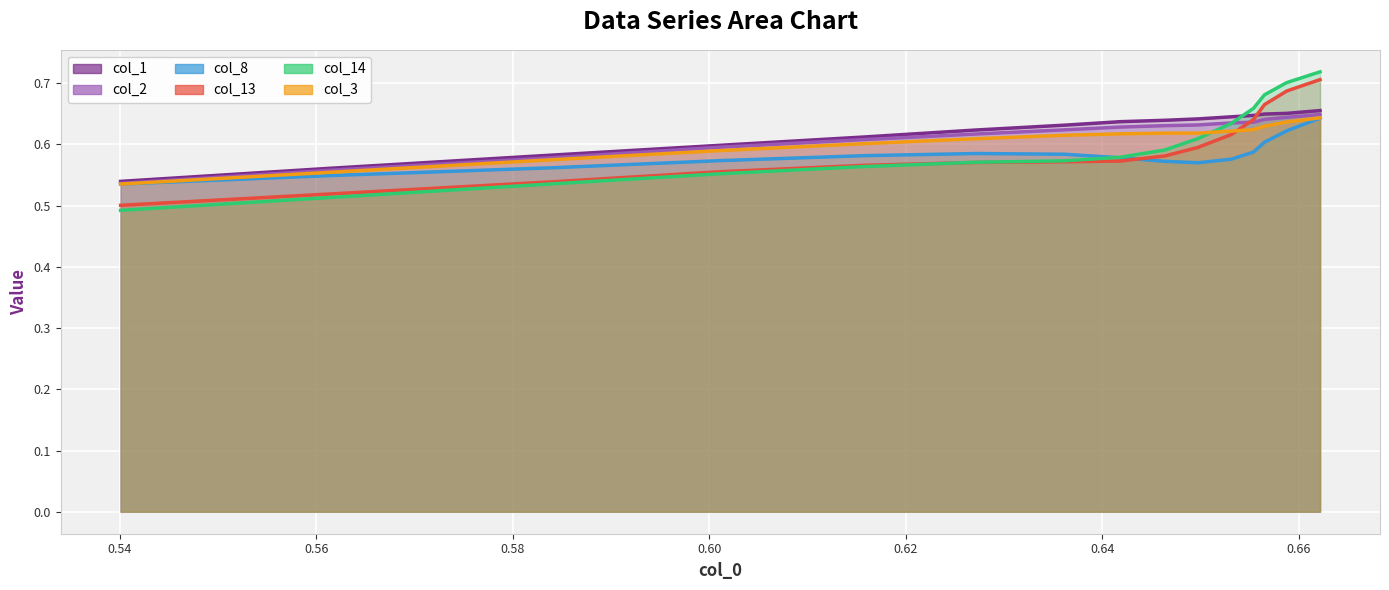

Which series has the largest total across all categories?

x